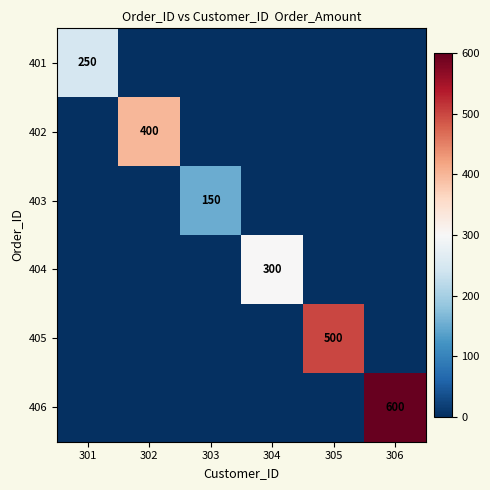

What is the greatest value displayed?

600